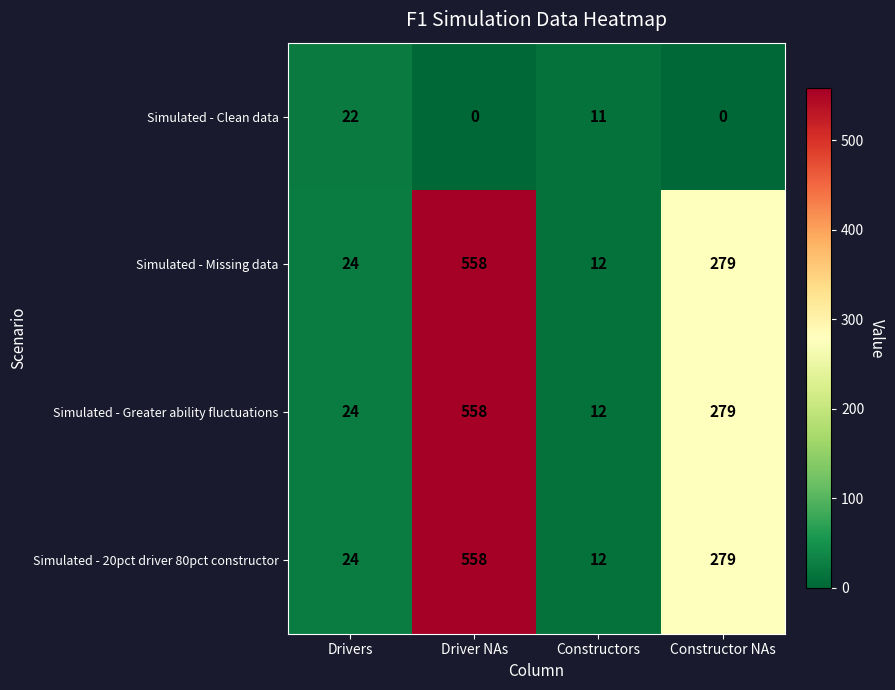

At how many categories does at least one series exceed 0?

4